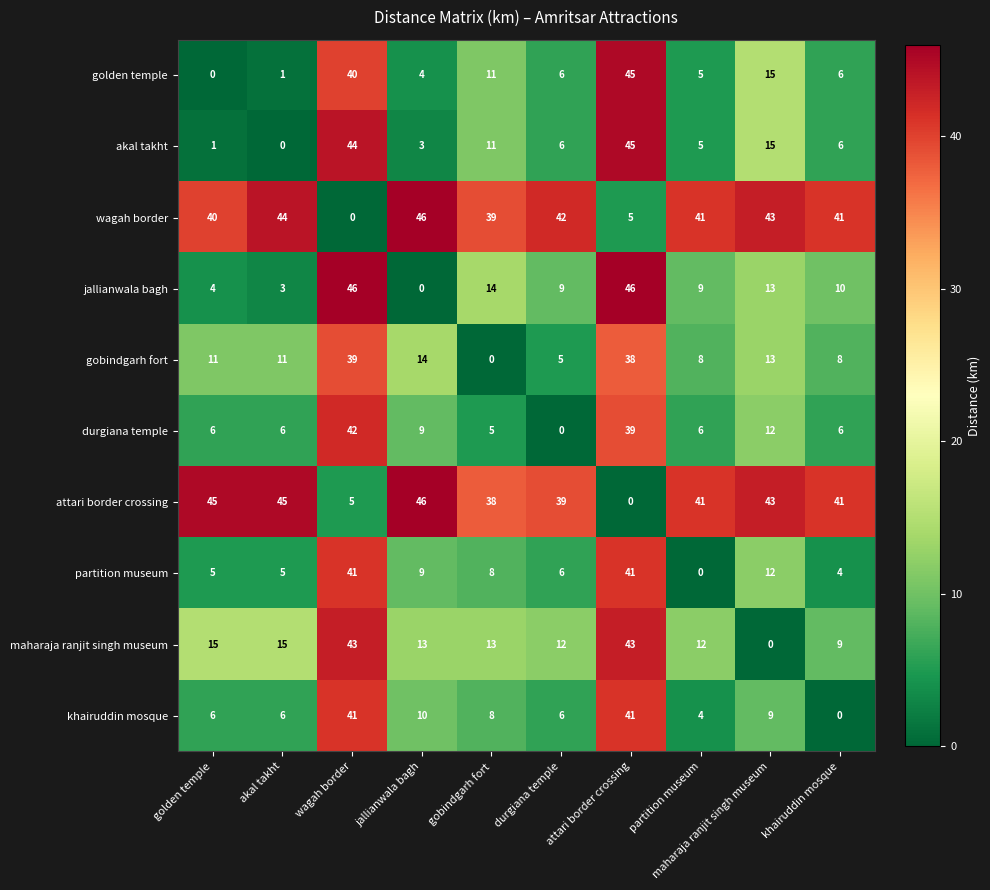

How many series are shown in this chart?

10